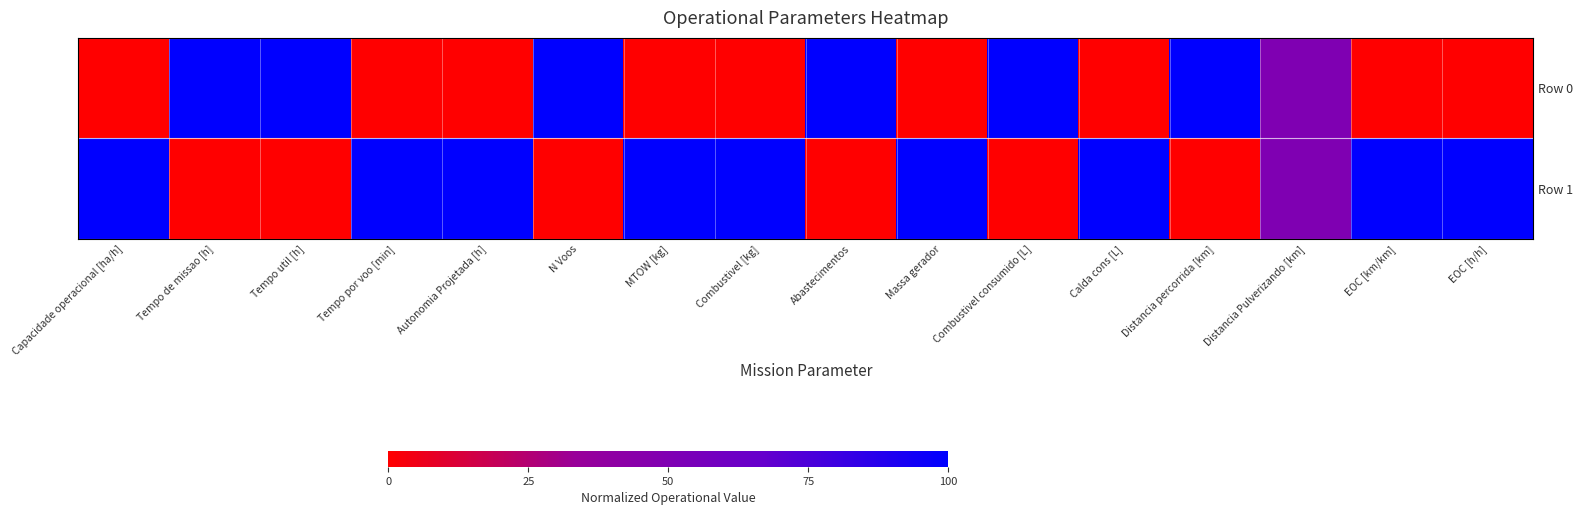

At Distancia percorrida [km], list the series in order from smallest to largest.

Row 1, Row 0